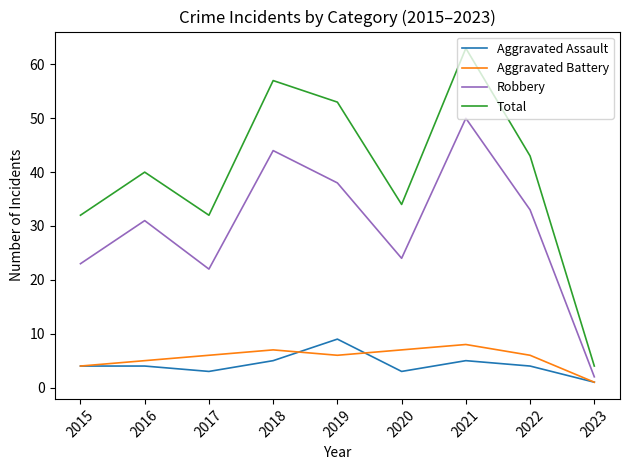

What is the highest value of the Robbery series?

50